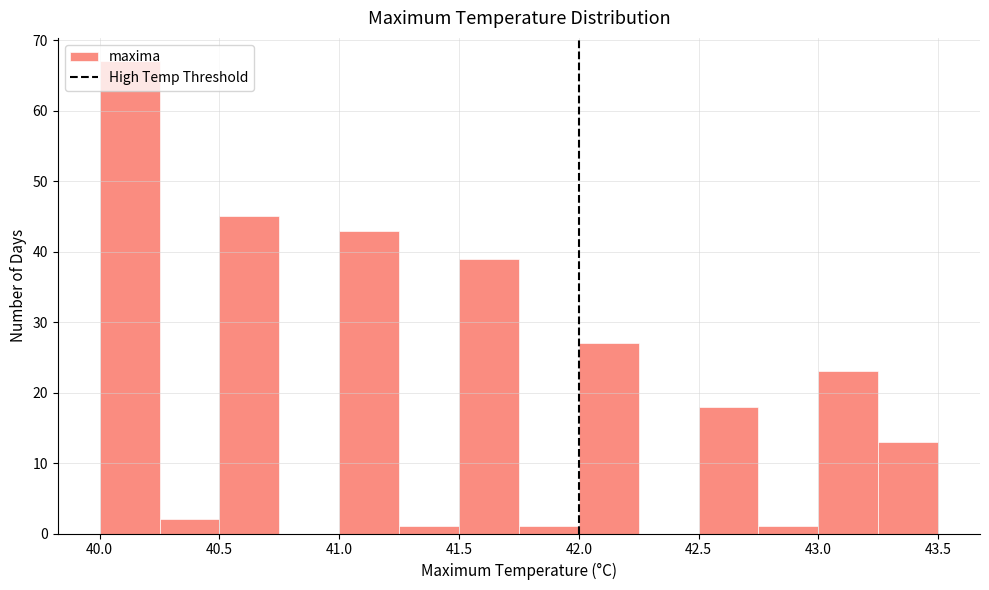

Over which range of the x-axis is the bar tallest?

40.00 to 40.25